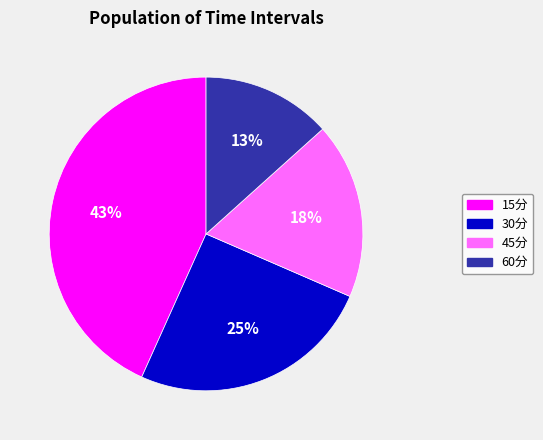

Is it true that 15分 is 43% of the pie?

True